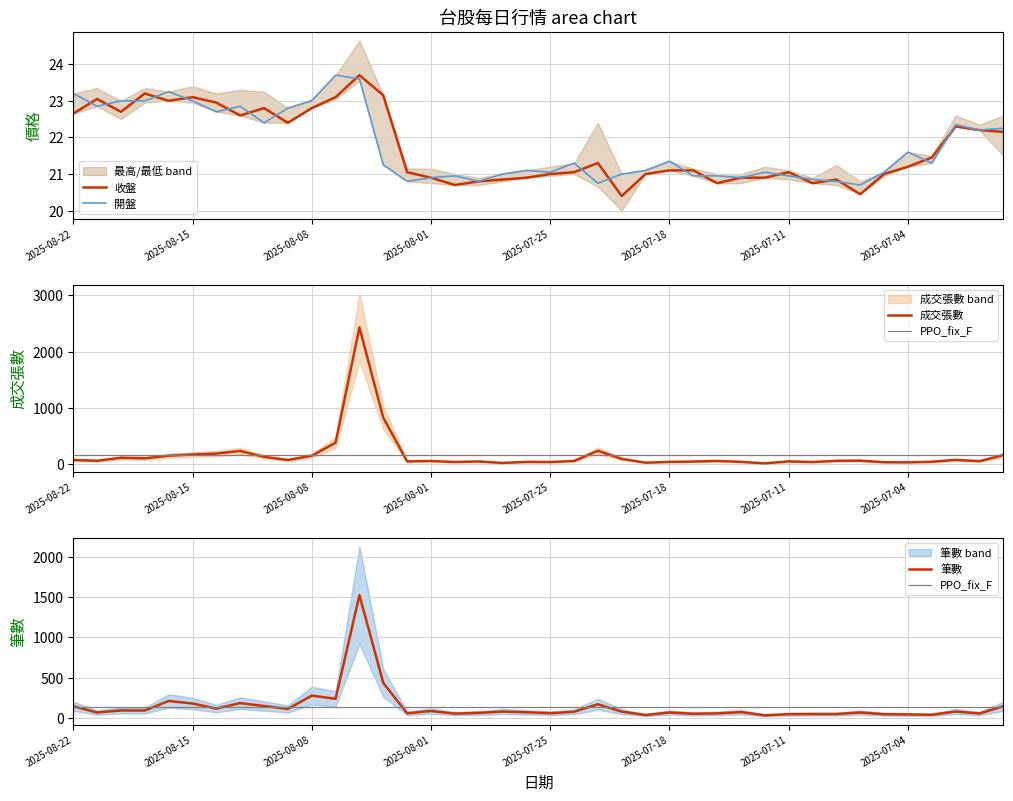

Reading right to left, list all the values displayed in this chart.

收盤: 22.1	22.2	22.3	21.4	21.2	21.0	20.4	20.9	20.8	21.1	20.9	20.9	20.8	21.1	21.1	21.0	20.4	21.3	21.1	21.0	20.9	20.9	20.8	20.7	20.9	21.1	23.1	23.7	23.1	22.8	22.4	22.8	22.6	22.9	23.1	23.0	23.2	22.7	23.1	22.6
開盤: 22.2	22.2	22.4	21.3	21.6	21.1	20.7	20.8	20.9	20.9	21.1	20.9	20.9	20.9	21.4	21.1	21.0	20.8	21.3	21.1	21.1	21.0	20.8	20.9	20.9	20.8	21.2	23.6	23.7	23.0	22.8	22.4	22.9	22.7	23.0	23.2	23.0	23.0	22.9	23.2
成交張數: 158.0	50.0	74.0	40.0	30.0	32.0	60.0	57.0	35.0	47.0	12.0	38.0	55.0	44.0	38.0	24.0	92.0	235.0	55.0	35.0	38.0	19.0	46.0	36.0	54.0	47.0	824.0	2431.0	380.0	146.0	72.0	127.0	232.0	186.0	169.0	148.0	101.0	111.0	58.0	72.0
筆數: 144.0	55.0	79.0	39.0	43.0	46.0	67.0	48.0	48.0	46.0	32.0	72.0	56.0	51.0	67.0	36.0	78.0	170.0	76.0	58.0	70.0	79.0	62.0	53.0	86.0	57.0	435.0	1526.0	238.0	277.0	111.0	148.0	184.0	116.0	179.0	211.0	92.0	93.0	67.0	145.0